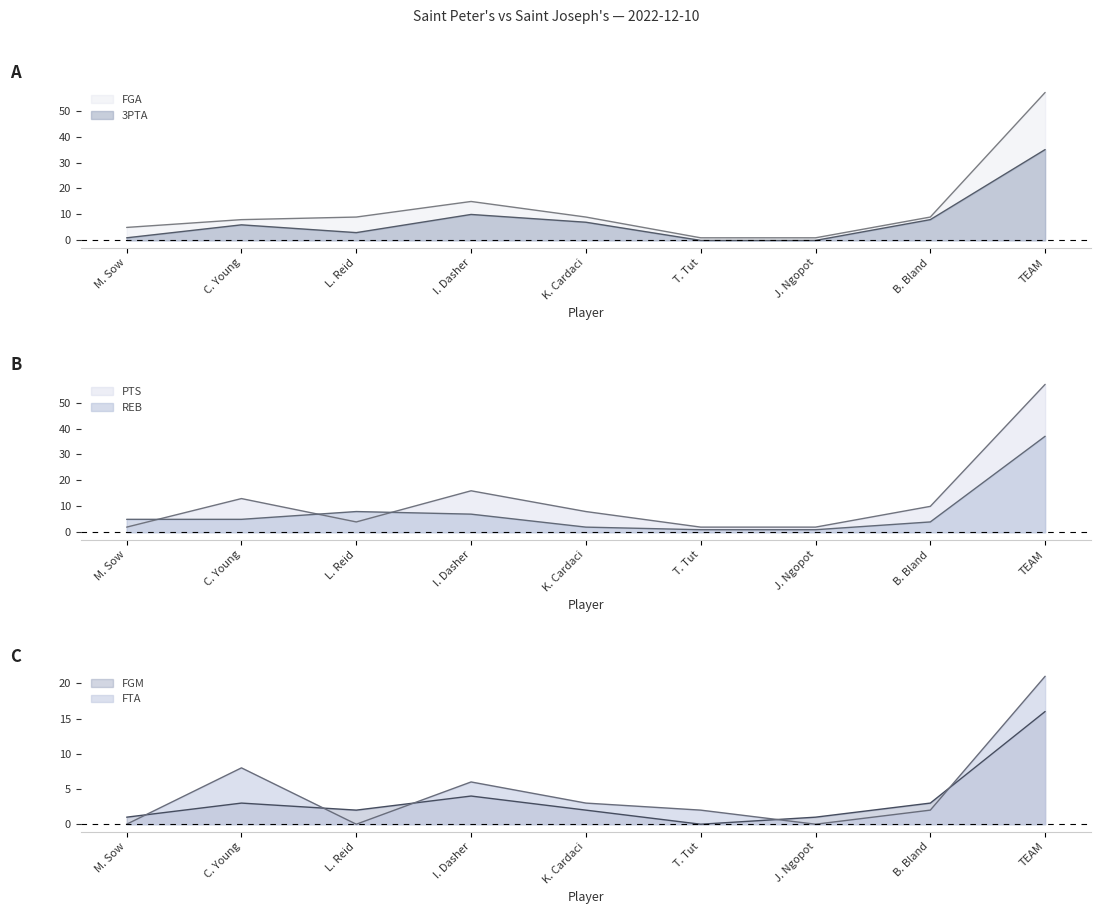

At which label does PTS reach its minimum?

M. Sow